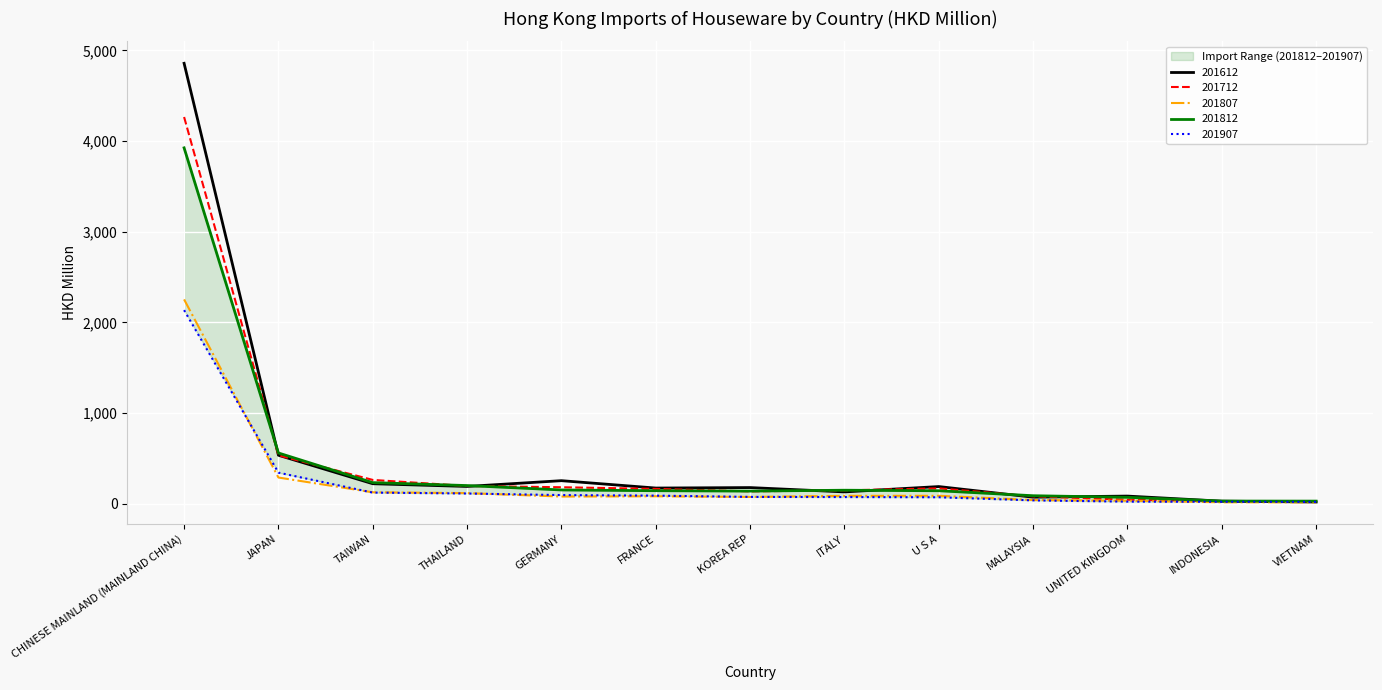

Which has a higher value, THAILAND or TAIWAN?

TAIWAN